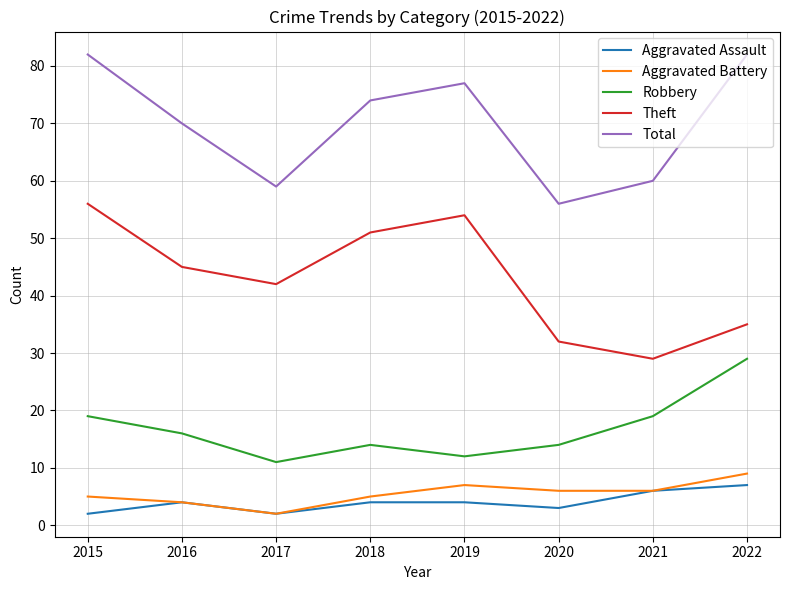

True or false: Theft has more than 1 interior local peaks.

False